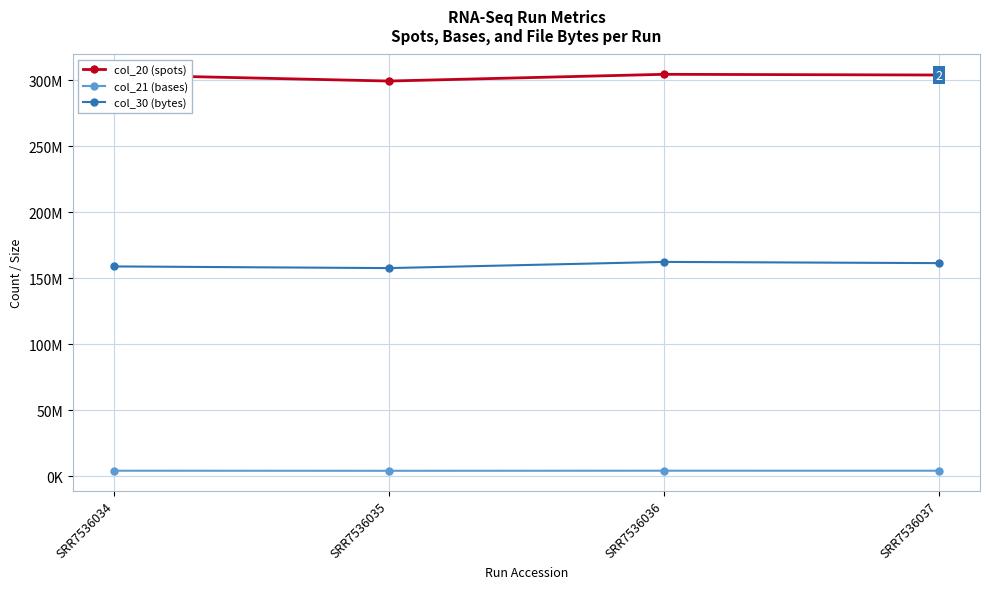

Is the value of col_20 (spots) at SRR7536034 greater than the value of col_30 (bytes) at SRR7536037?

Yes